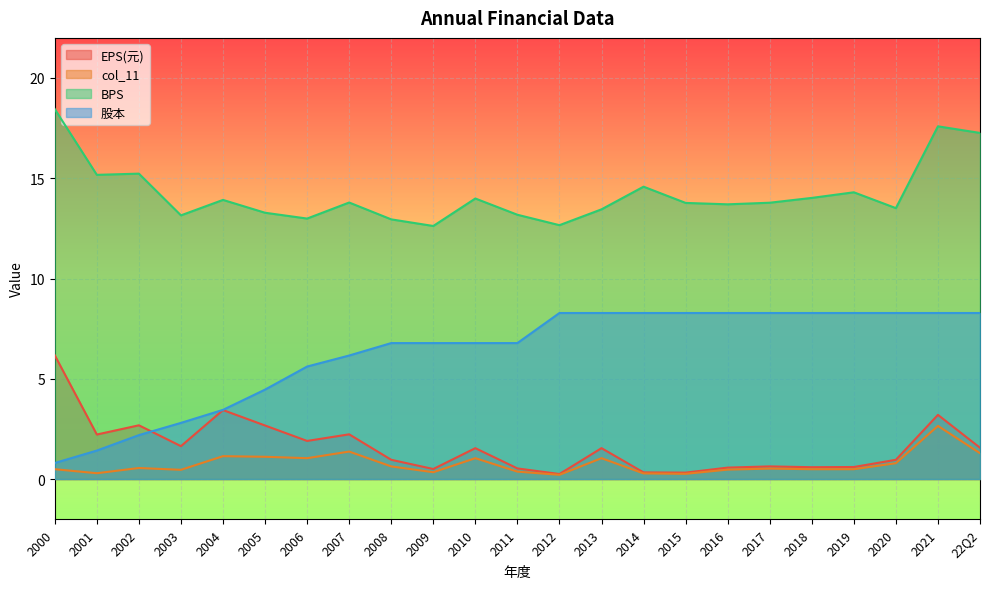

Is it true that 股本 equals 1.0 at 2004?

False